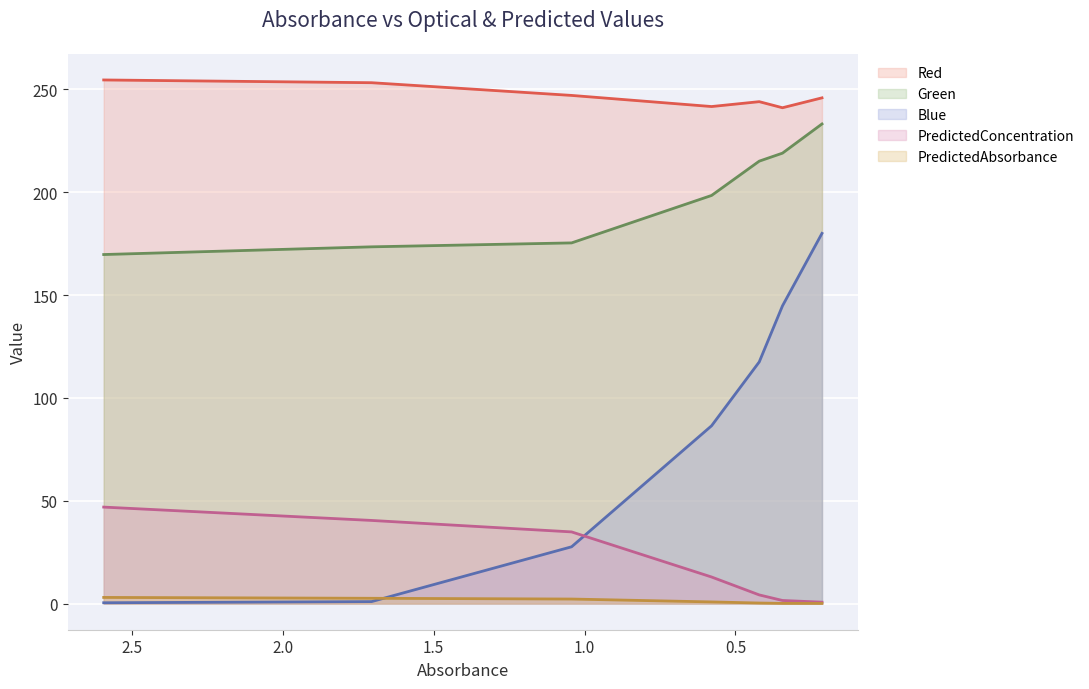

How many data points in Blue are above 86?

4